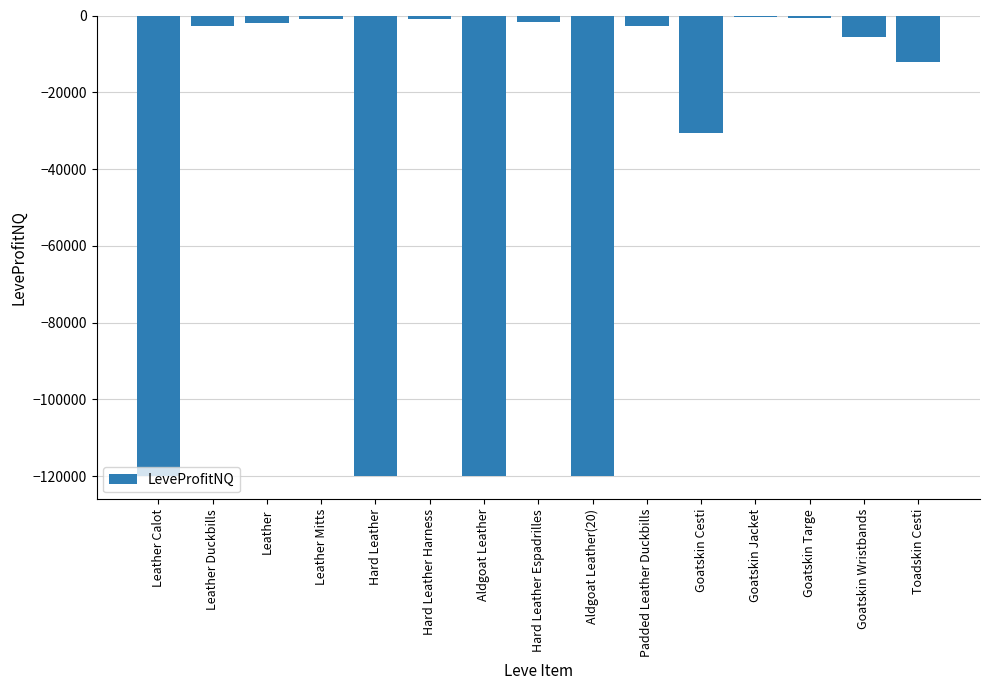

What is the difference between the values at Leather and Leather Mitts?

1153.8